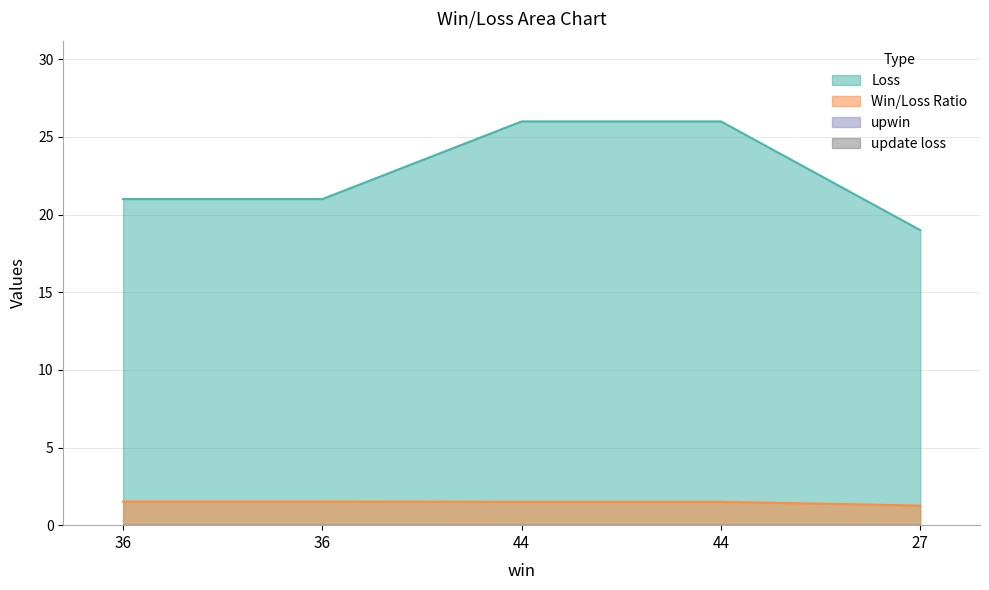

What is the label of the 4th point from the left?

44